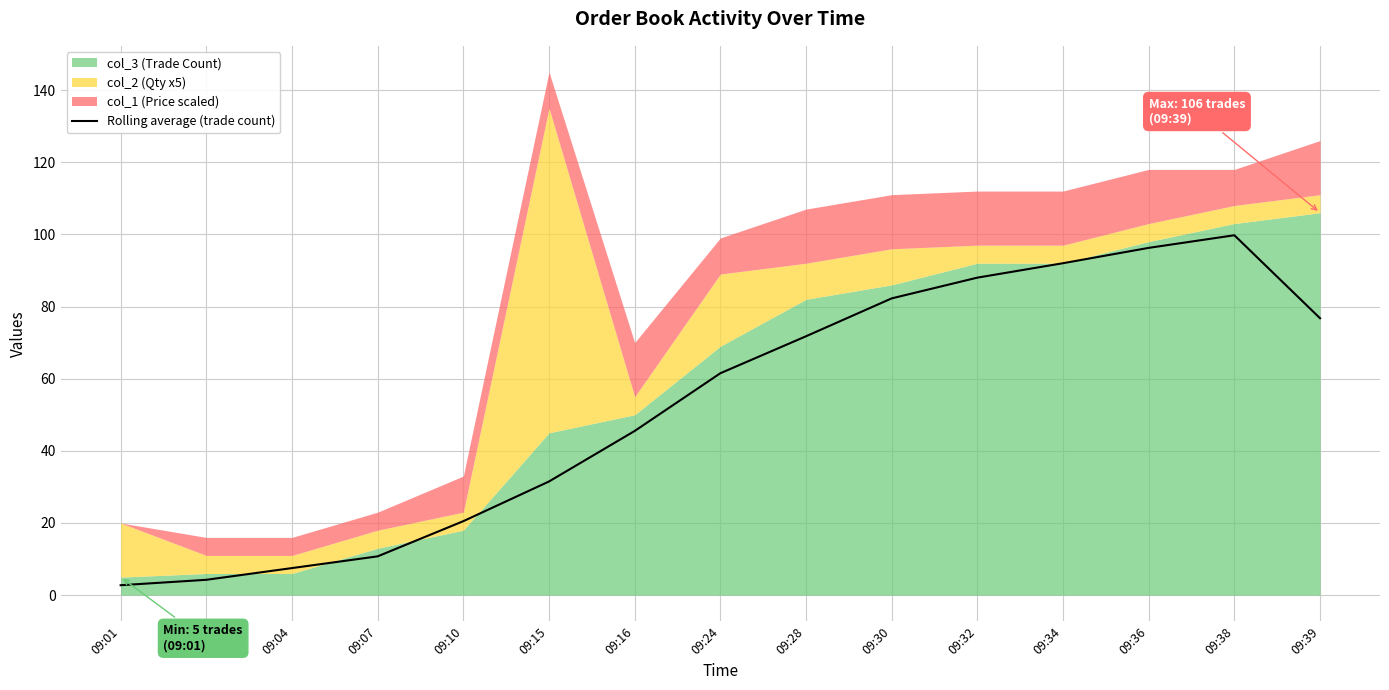

What is the average value?

52.7